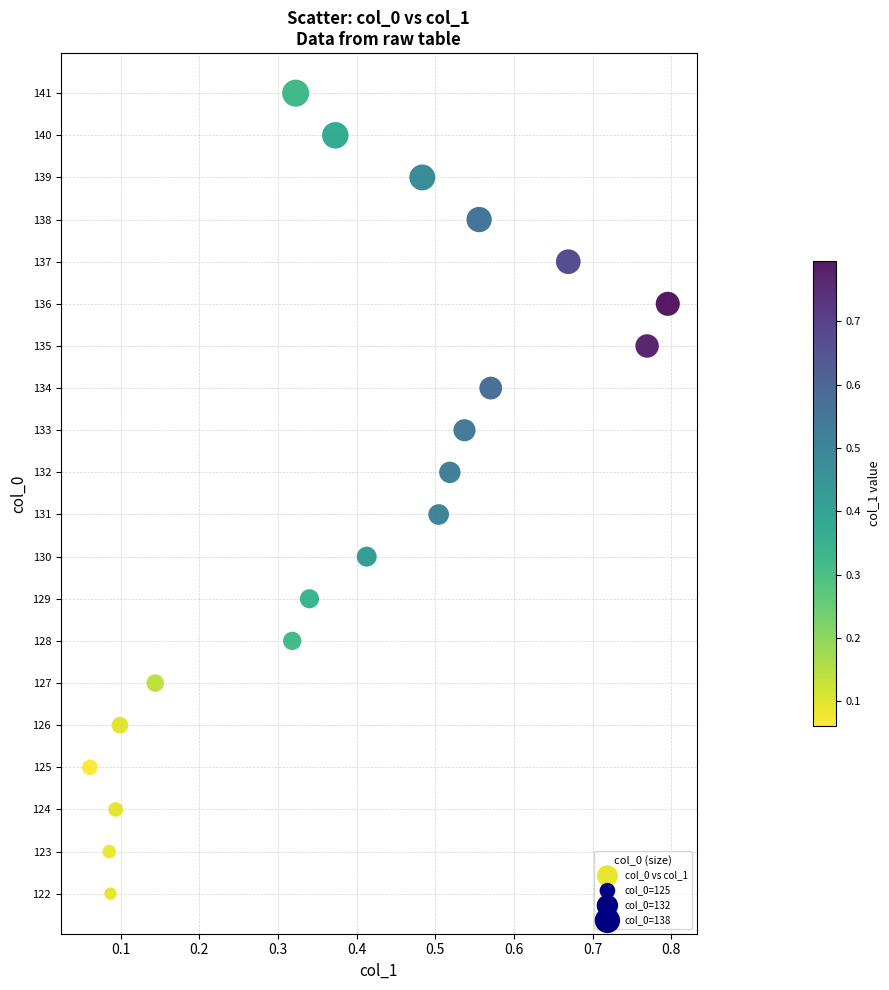

What is the range of Y values (max minus min)?

19